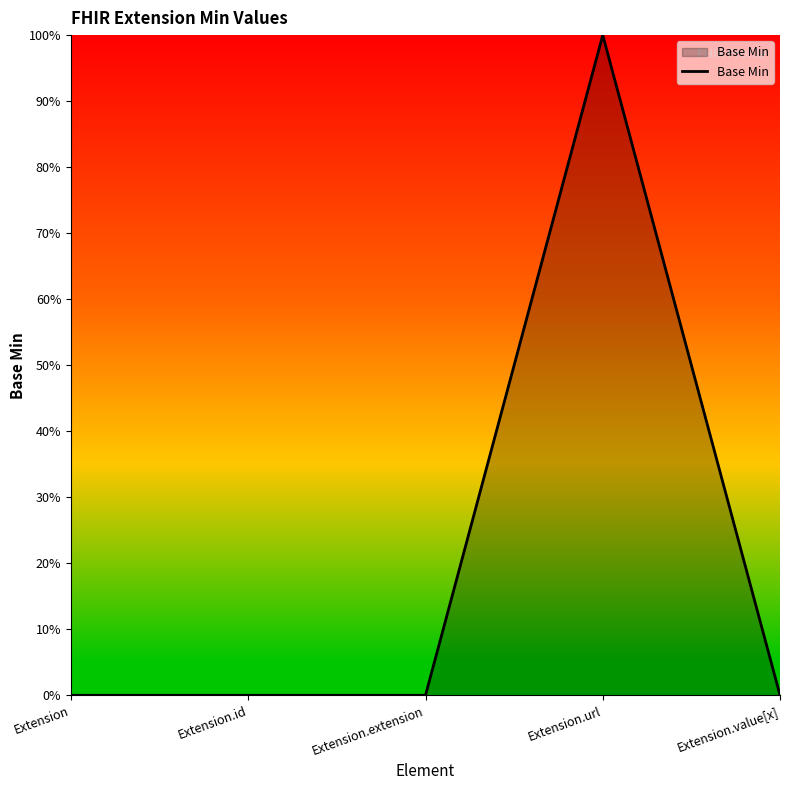

What position from the left is Extension.url?

4